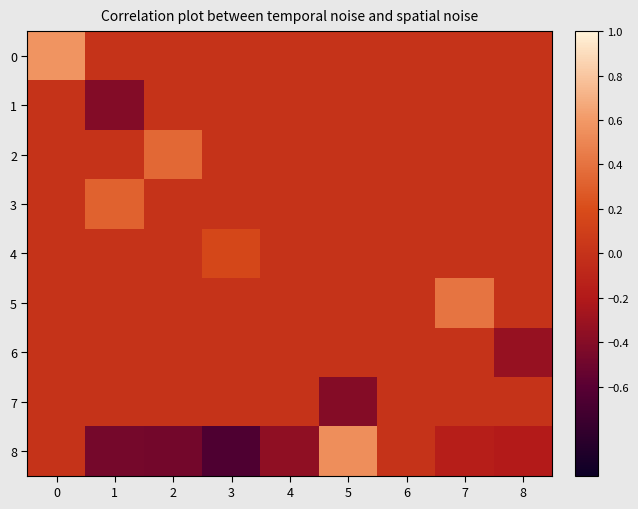

What is the difference between the highest and lowest values at 3?

0.8